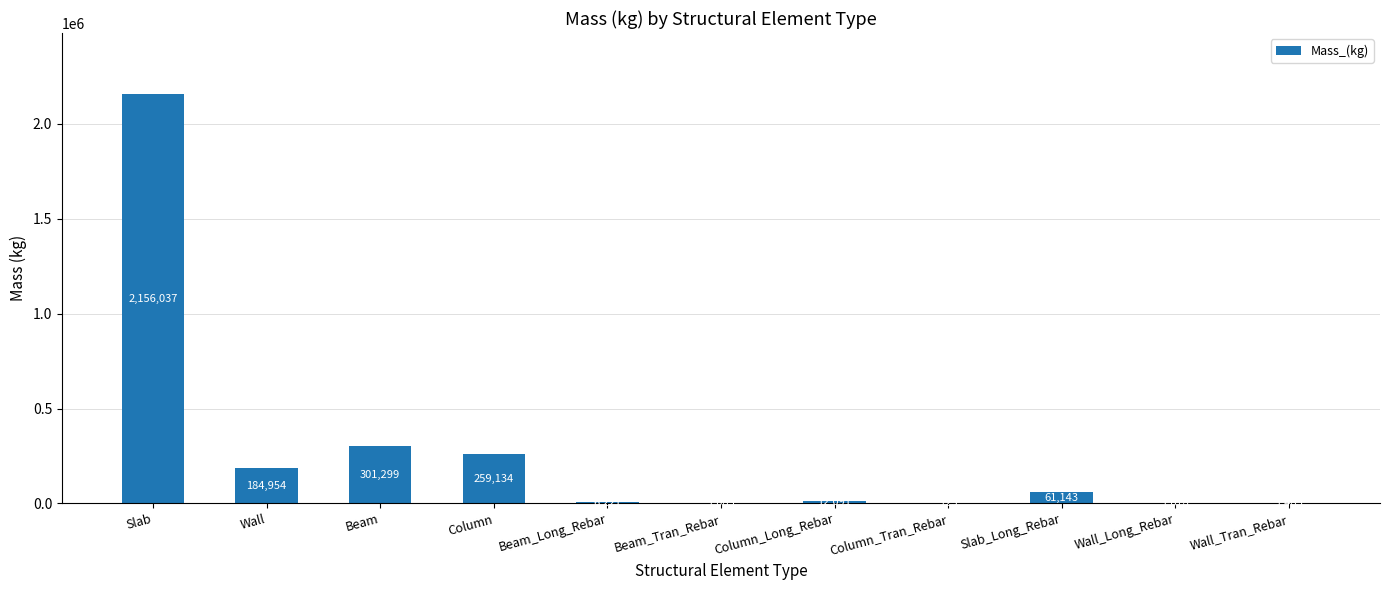

Approximately how many times larger is the value at Slab_Long_Rebar compared to Column?

0.2